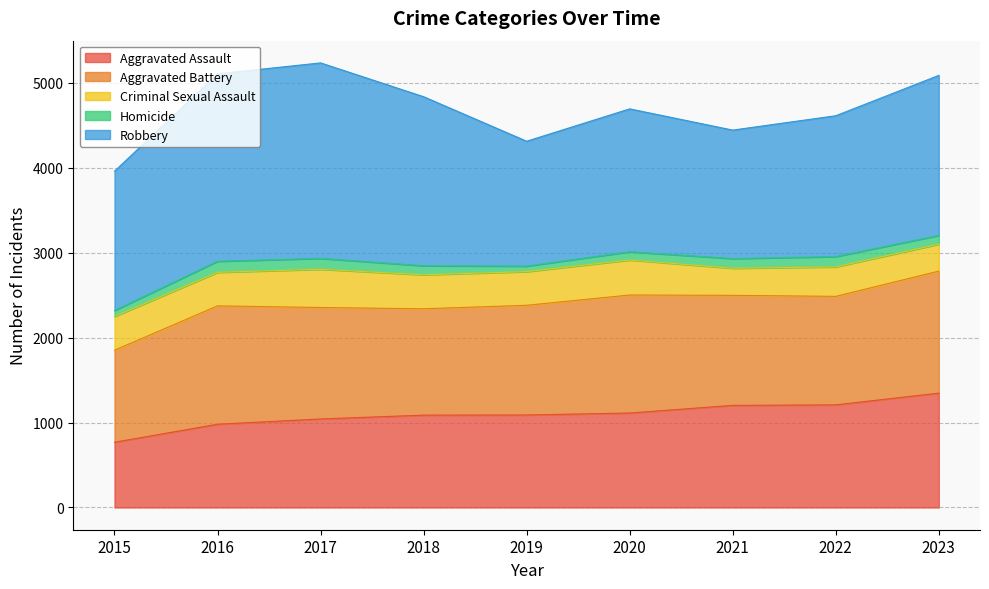

Which series has the widest spread of values?

Robbery